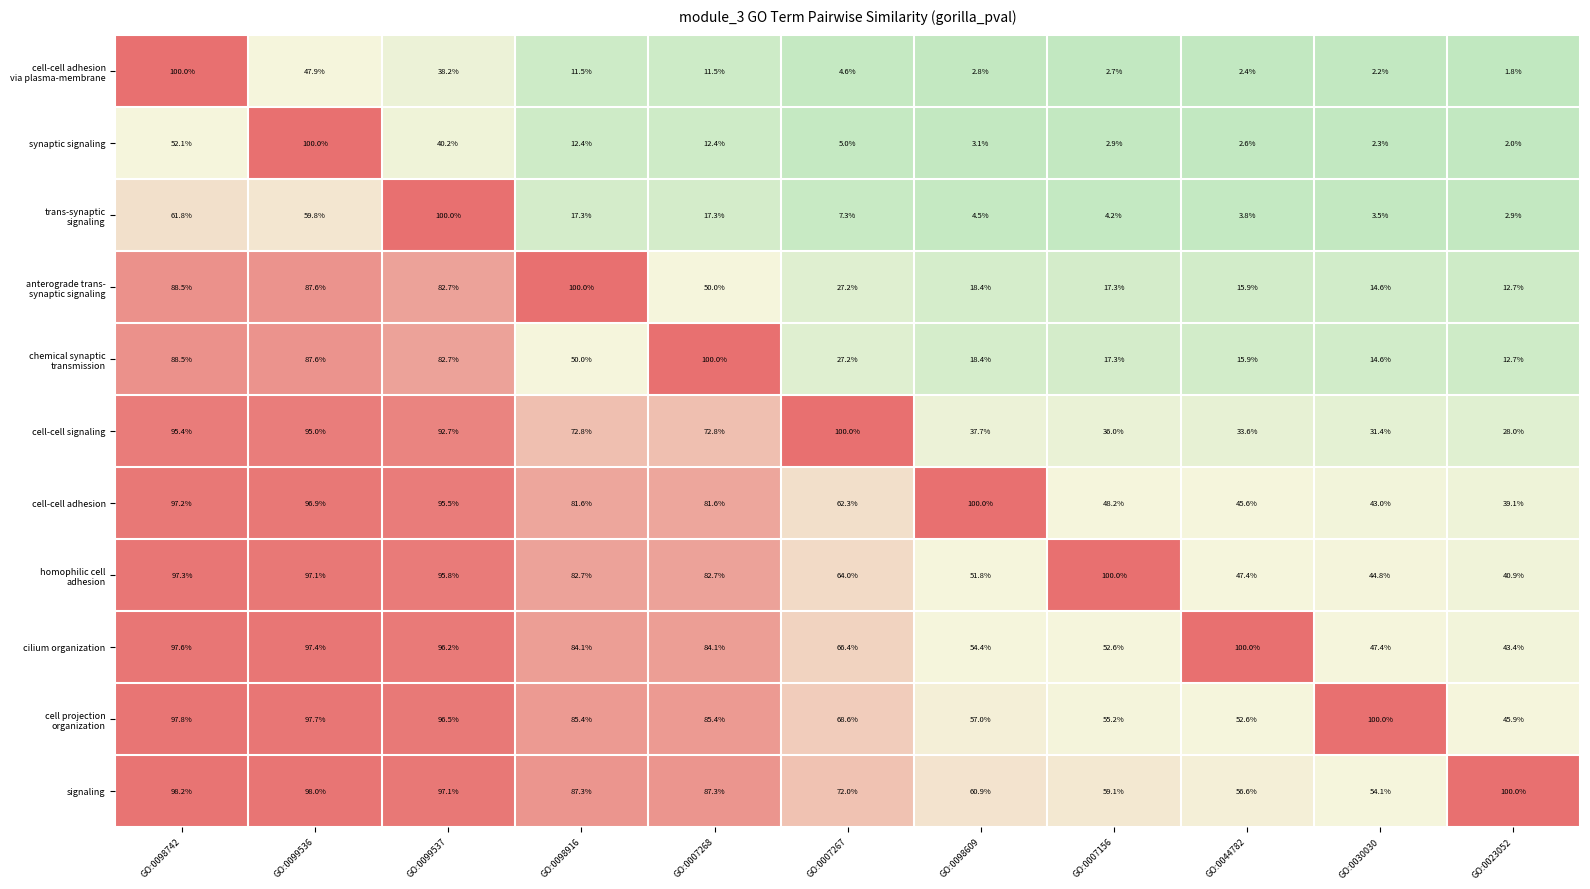

At which label does cell-cell adhesion reach its peak?

GO:0098609